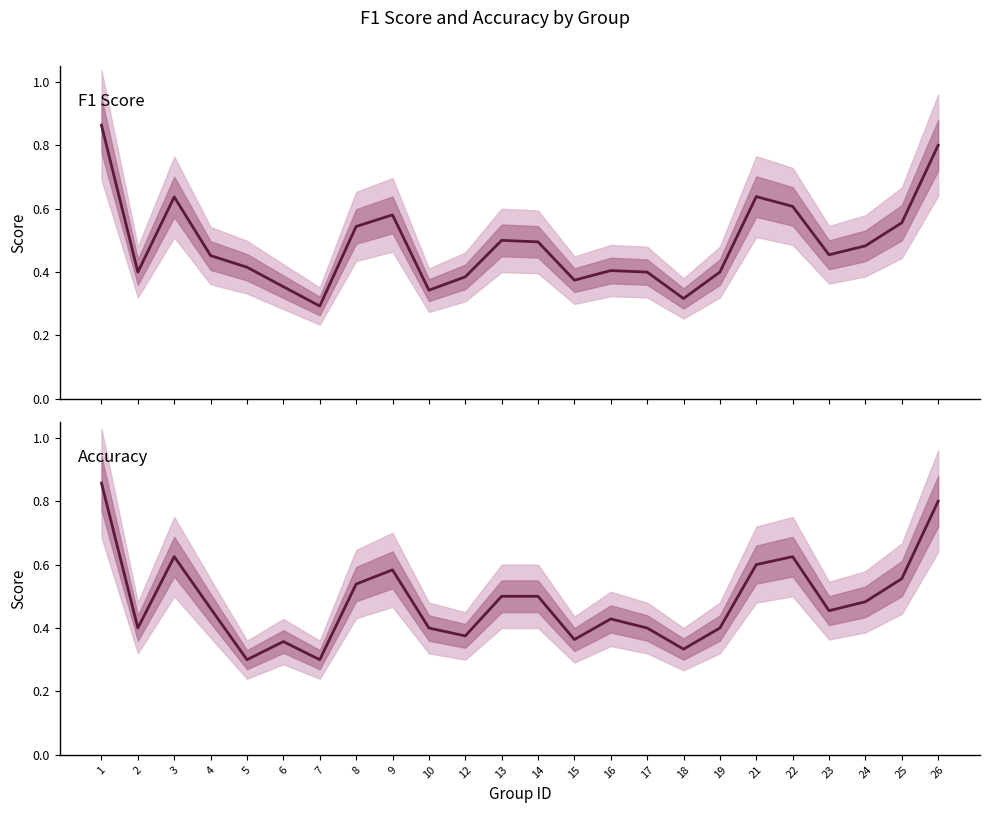

Reading right to left, extract all data points from this chart.

f1: 0.8	0.6	0.5	0.5	0.6	0.6	0.4	0.3	0.4	0.4	0.4	0.5	0.5	0.4	0.3	0.6	0.5	0.3	0.4	0.4	0.5	0.6	0.4	0.9
accuracy: 0.8	0.6	0.5	0.5	0.6	0.6	0.4	0.3	0.4	0.4	0.4	0.5	0.5	0.4	0.4	0.6	0.5	0.3	0.4	0.3	0.5	0.6	0.4	0.9